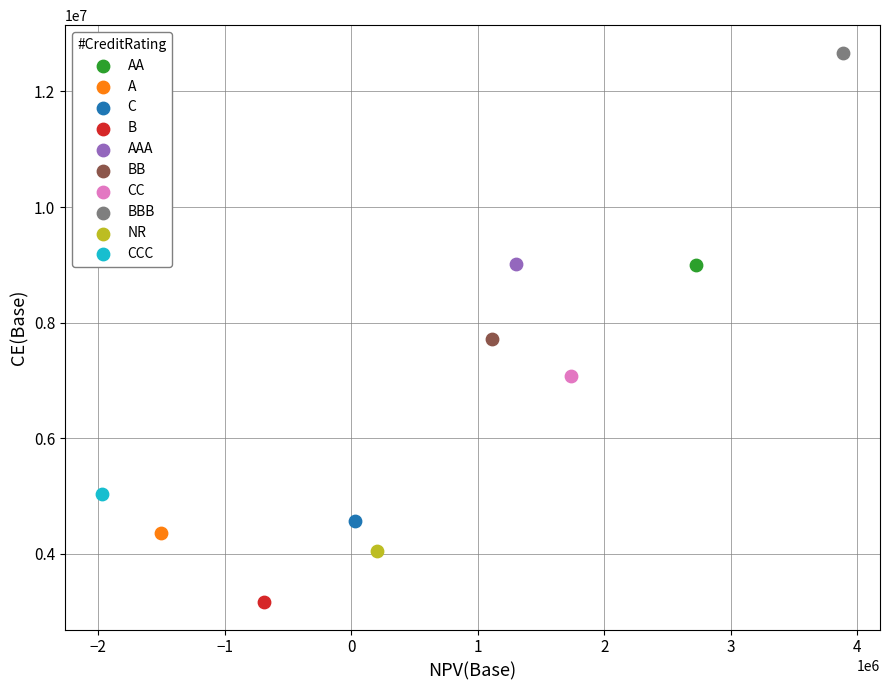

Which series reaches the minimum Y coordinate?

B